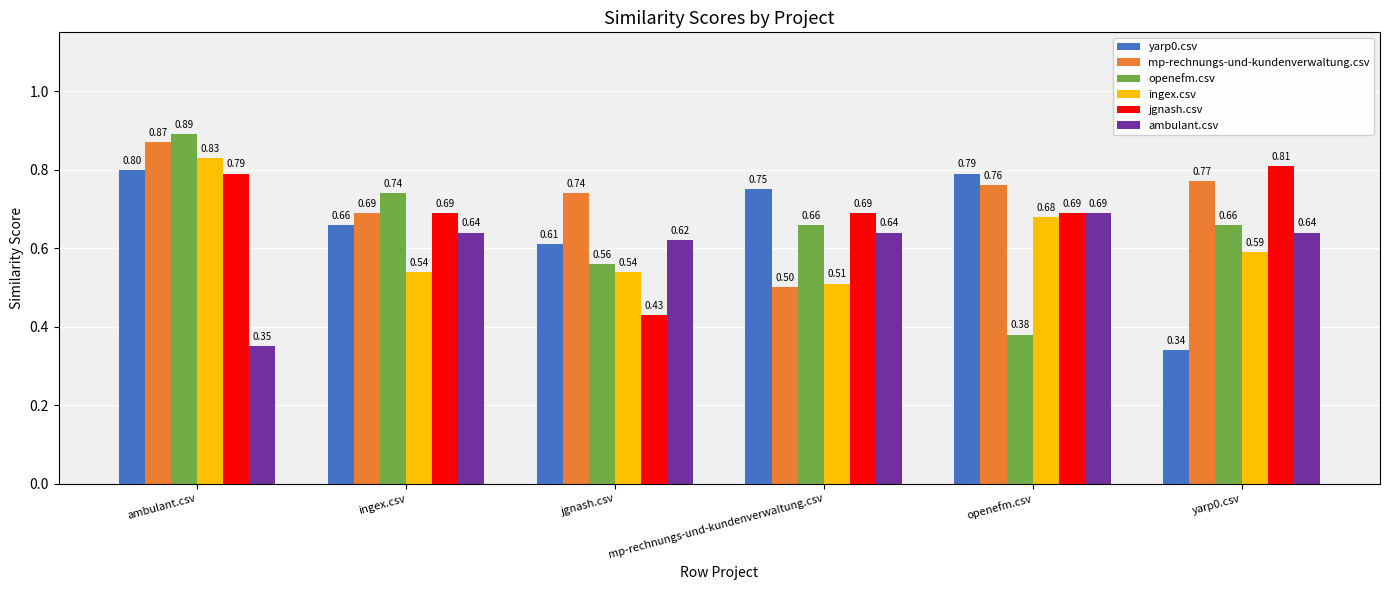

Does the chart contain stacked bars?

No